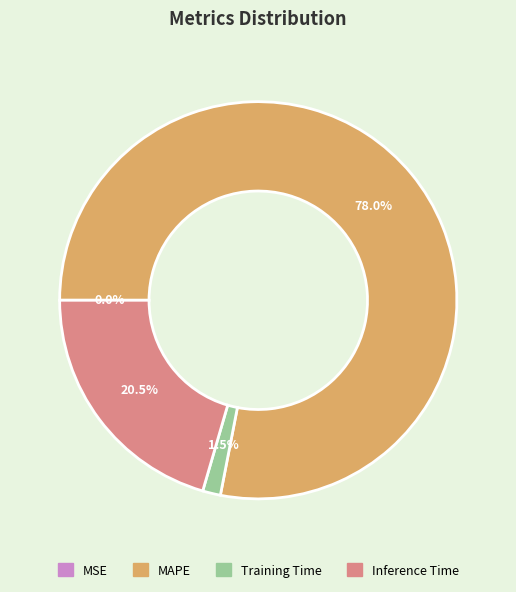

Is there any slice that represents more than half of the pie?

Yes